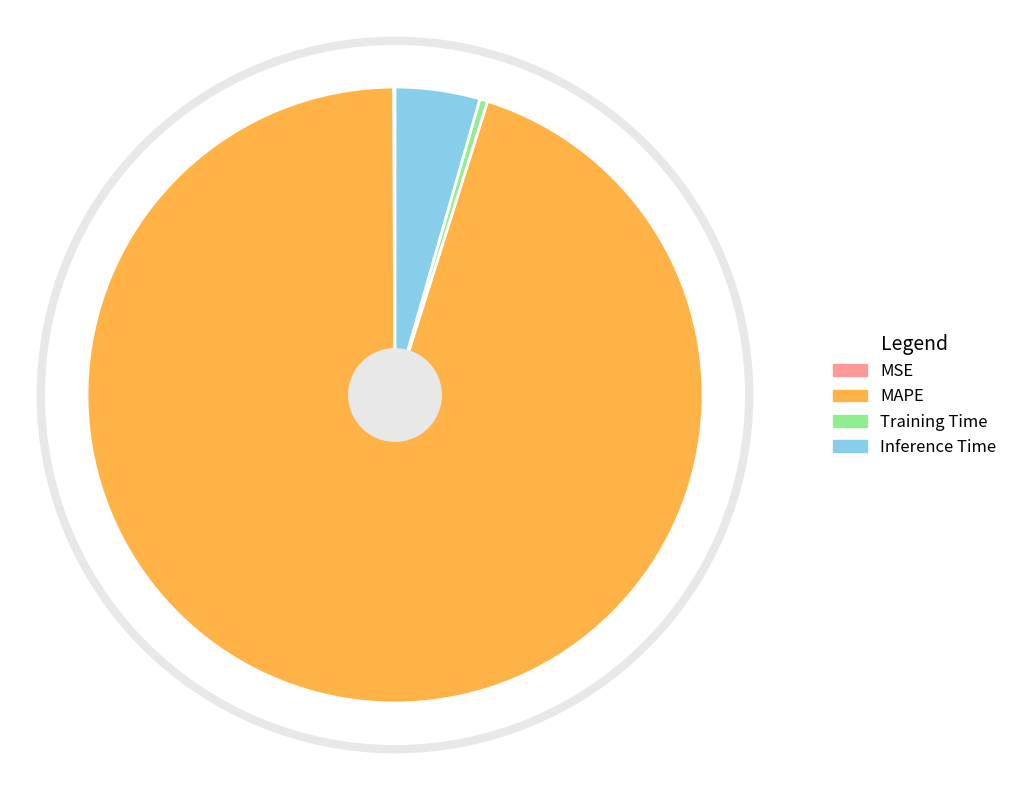

The MAPE slice represents 89% of the pie. True or false?

False